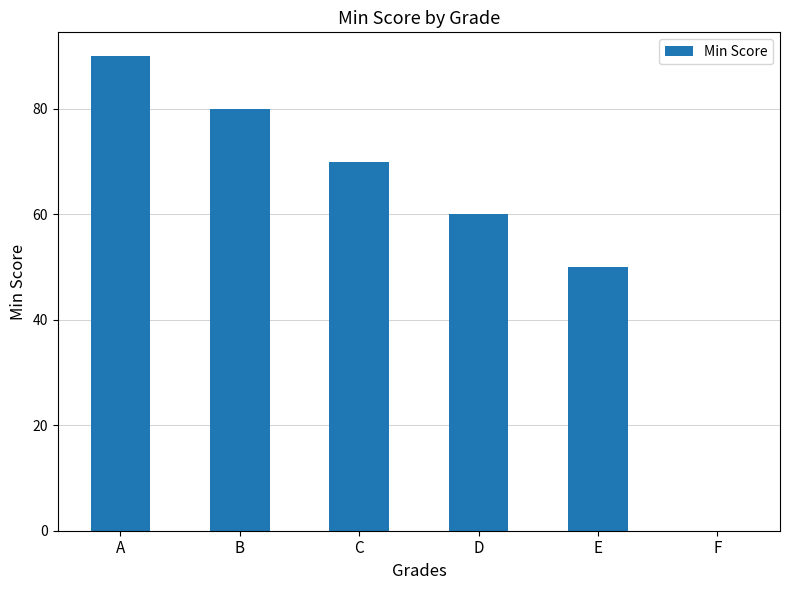

Reading right to left, transcribe all the data shown in this chart.

F=0	E=50	D=60	C=70	B=80	A=90